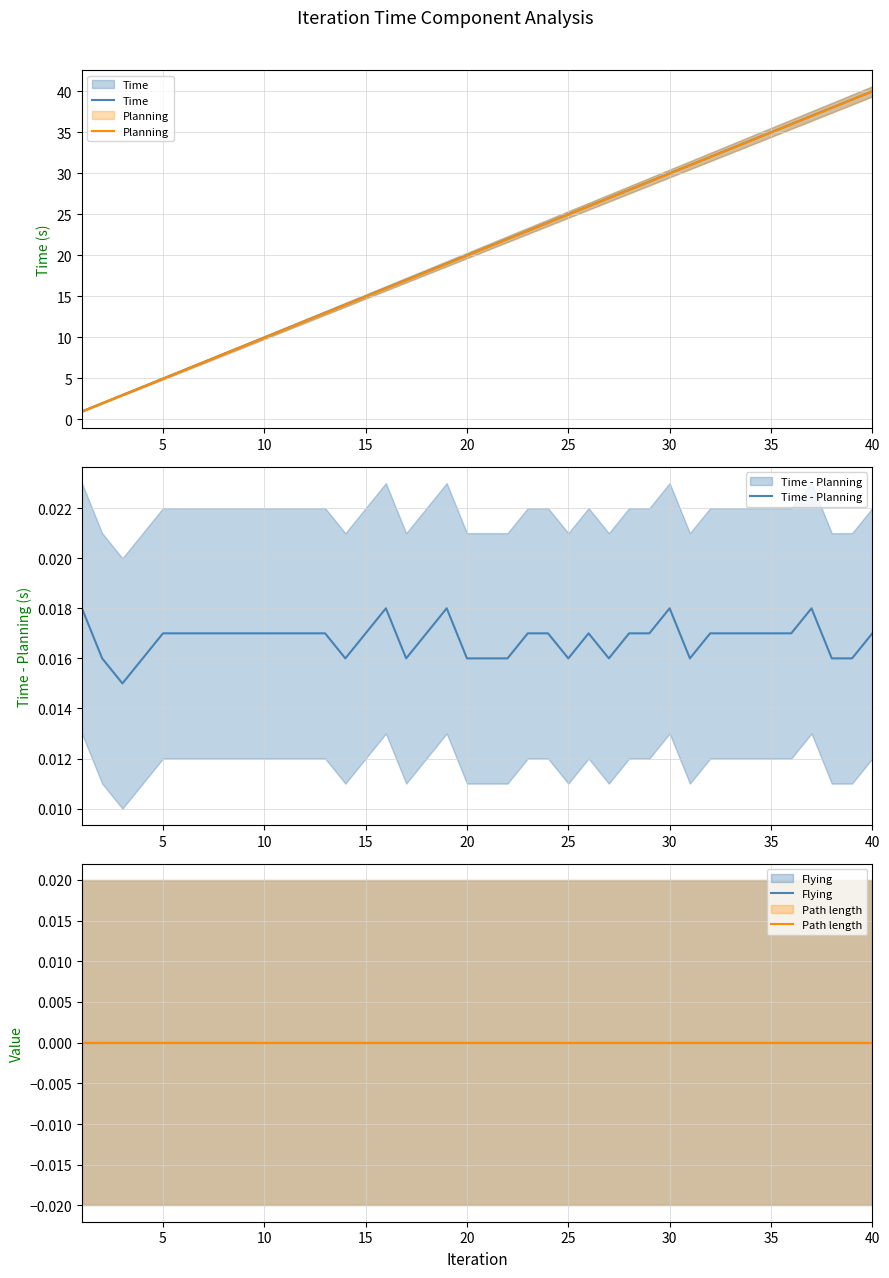

Which series has the largest range (max minus min)?

Planning